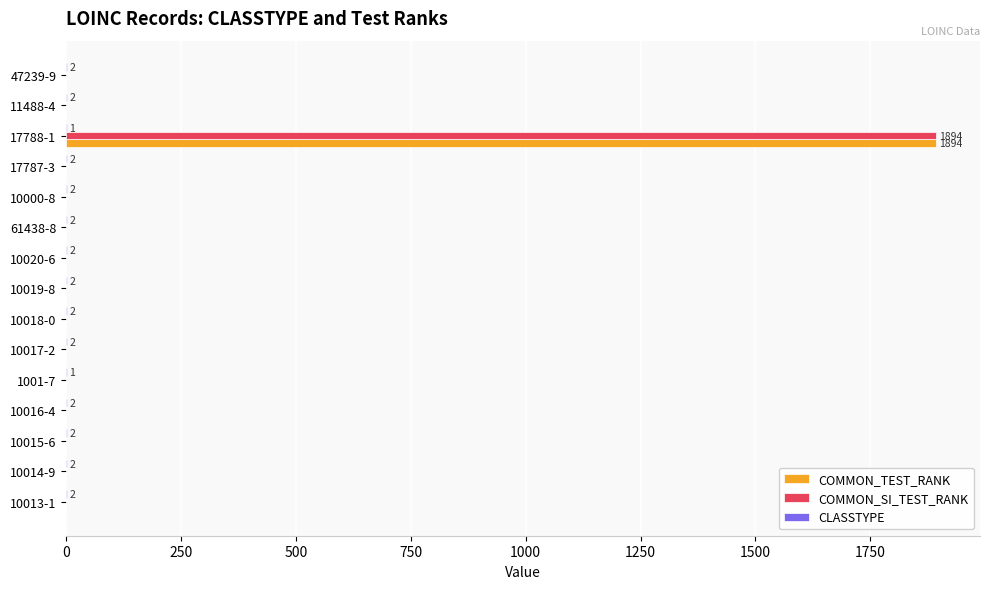

The value of COMMON_SI_TEST_RANK at 10016-4 is 0. True or false?

True